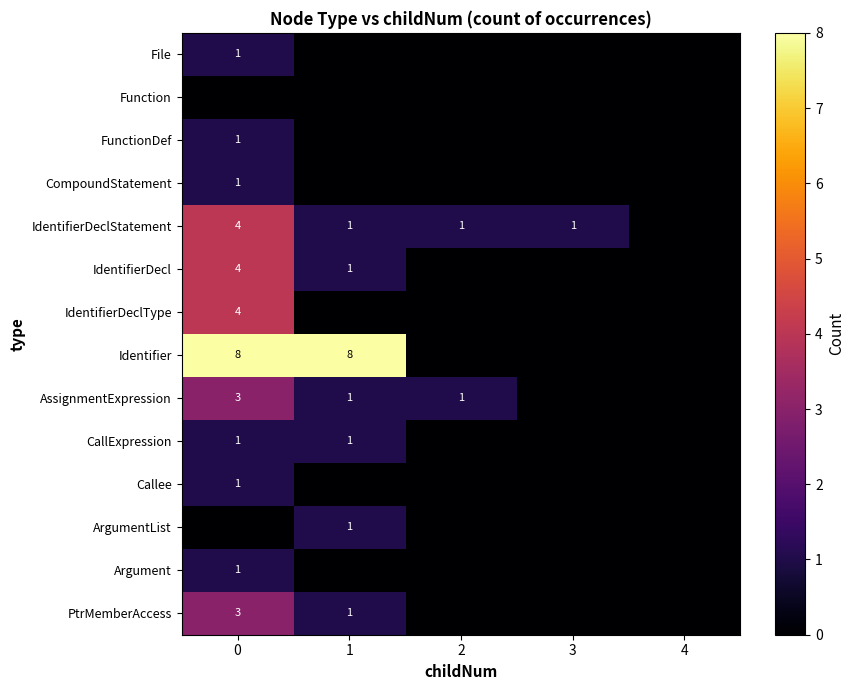

True or false: IdentifierDecl has a value of 1 at 1.

True